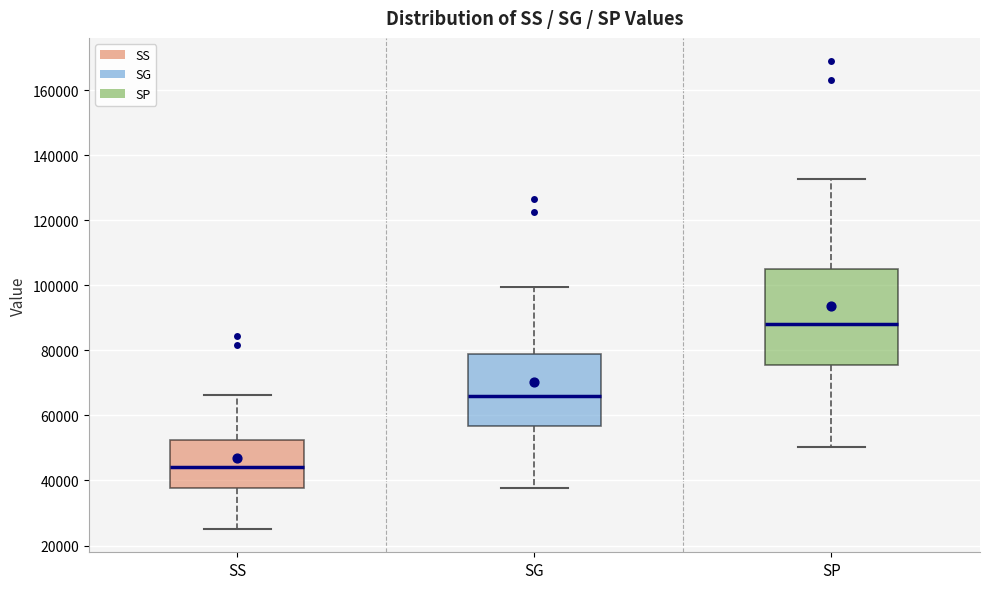

Comparing the boxes themselves (not the whiskers), which one is the tallest?

SP